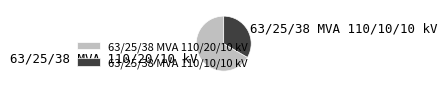

Approximately how many times larger is the value at 63/25/38 MVA 110/10/10 kV compared to 63/25/38 MVA 110/20/10 kV?

0.5